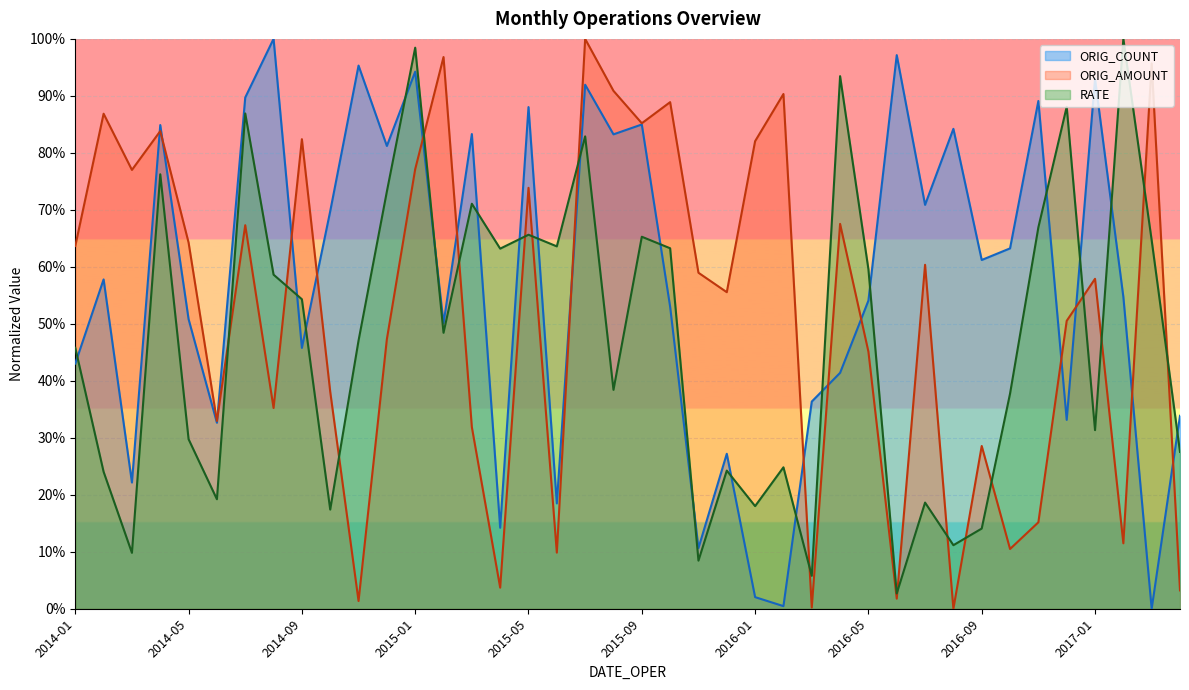

How many data points in ORIG_COUNT are above 0?

39